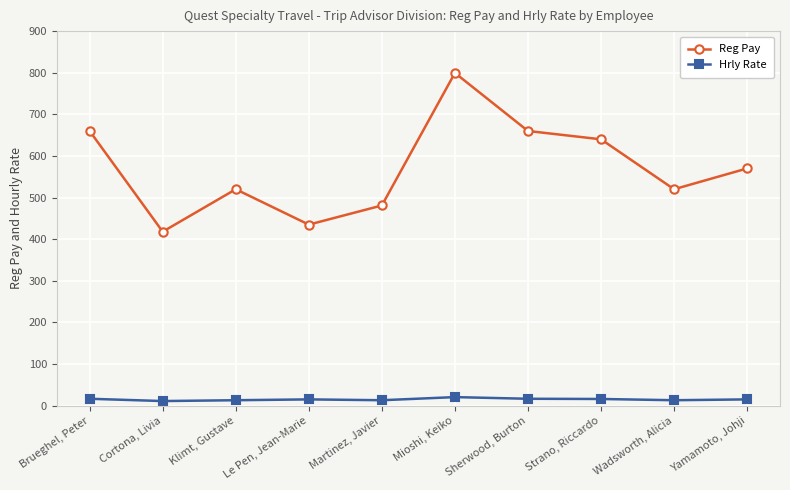

What is the highest value of the Reg Pay series?

799.5